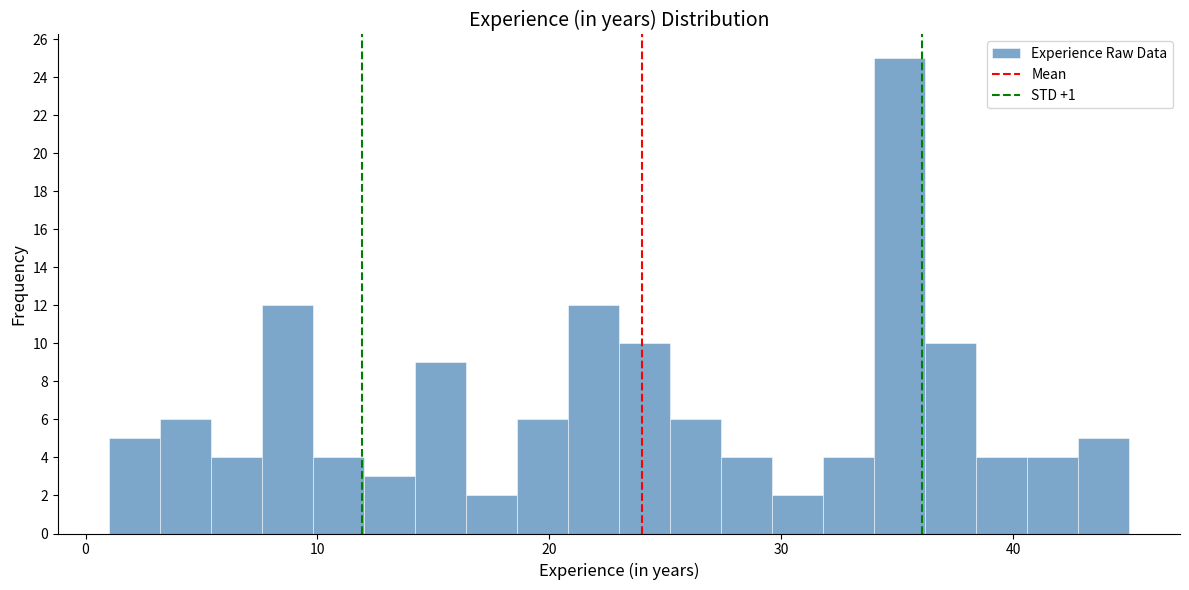

Read against the x-axis, roughly where is the centre of the tallest bar?

35